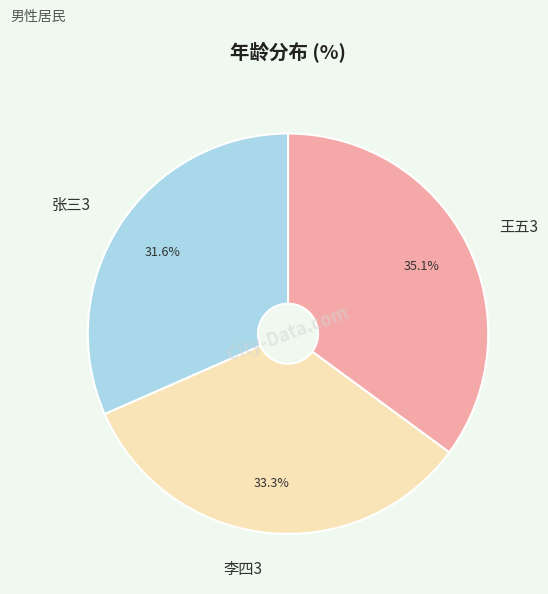

To the nearest percent, what is the difference between the largest and smallest slice percentages?

4%